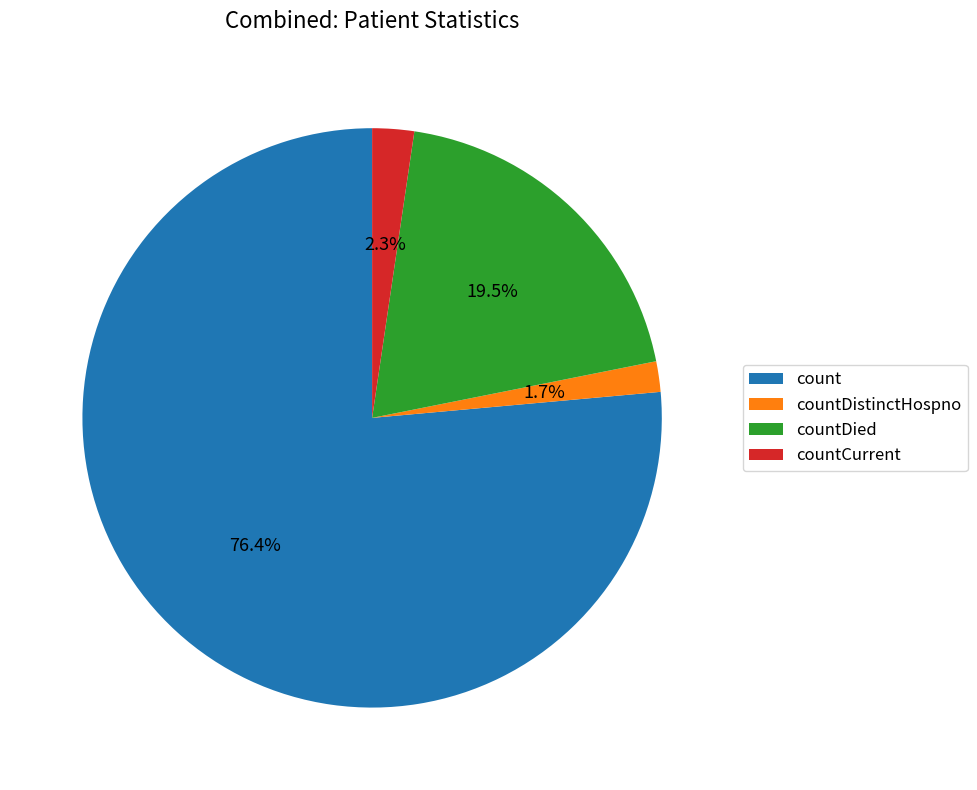

How many segments does this pie chart have?

4